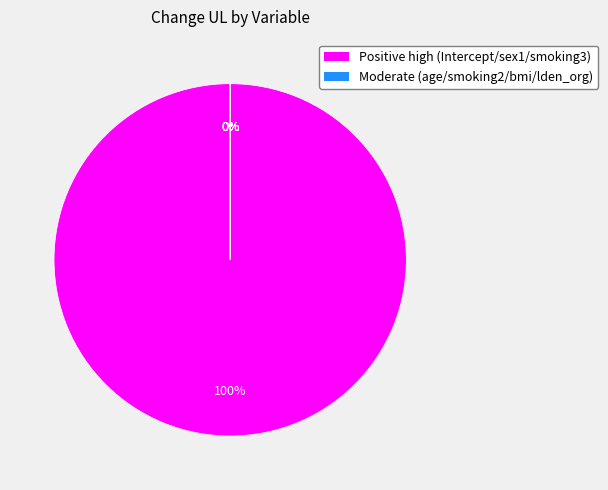

How much of the chart is everything except age?

100.0%